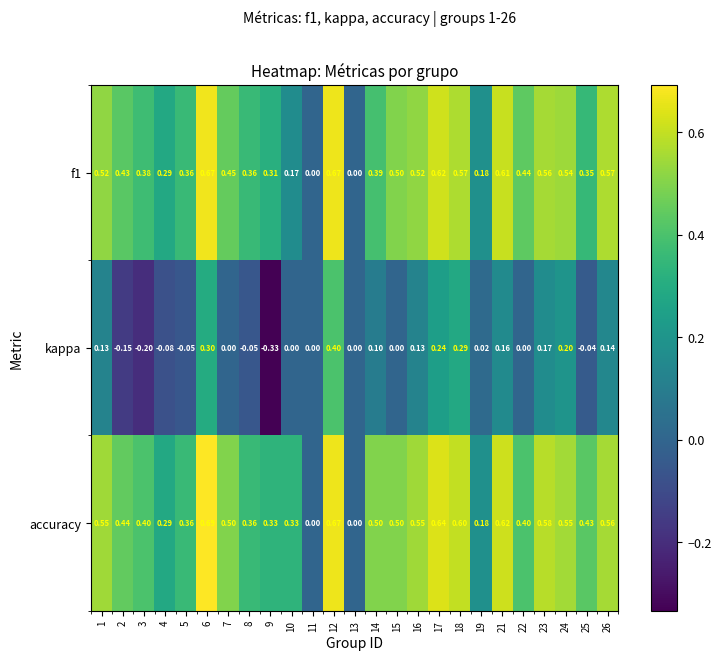

Is the value of kappa at 16 greater than the value of accuracy at 13?

Yes